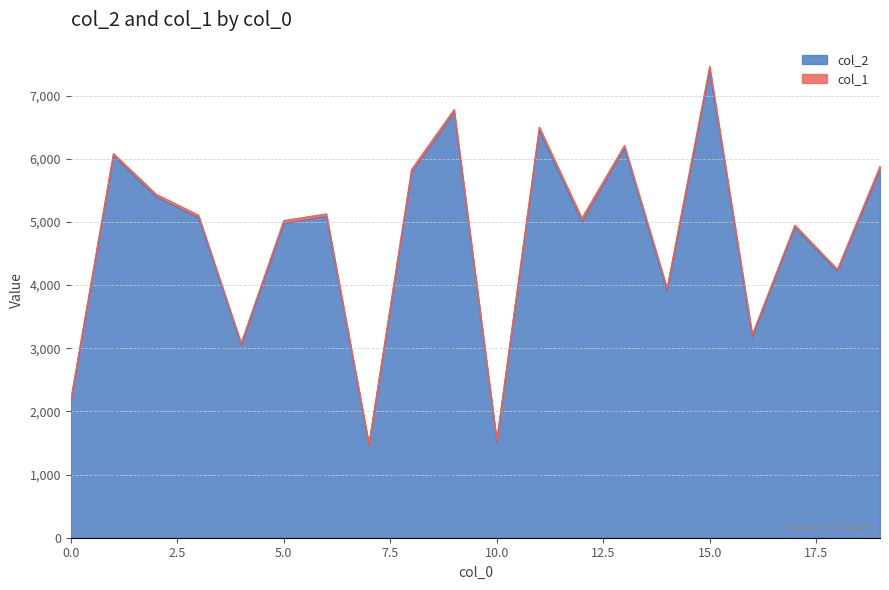

Reading right to left, list all the values displayed in this chart.

5817	4215	4911	3178	7400	3901	6166	4998	6445	1512	6729	5779	1456	5087	4975	3048	5065	5400	6044	2158